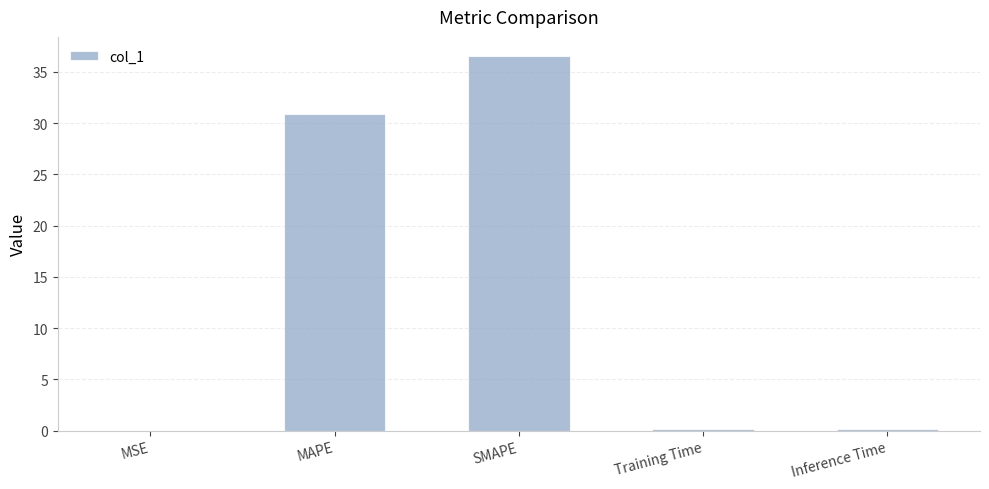

The value at MSE is 0.0. True or false?

True